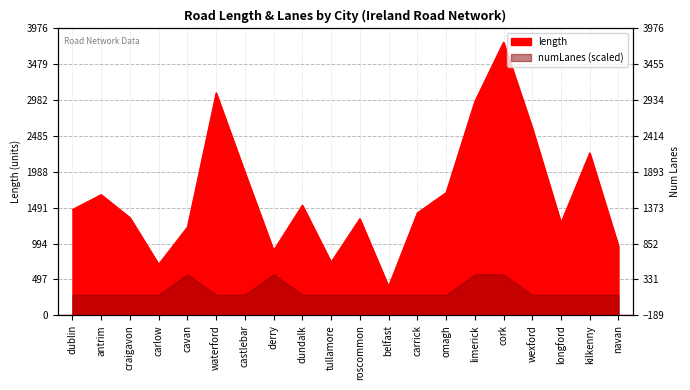

What is the difference between the values at carlow and roscommon?

631.6